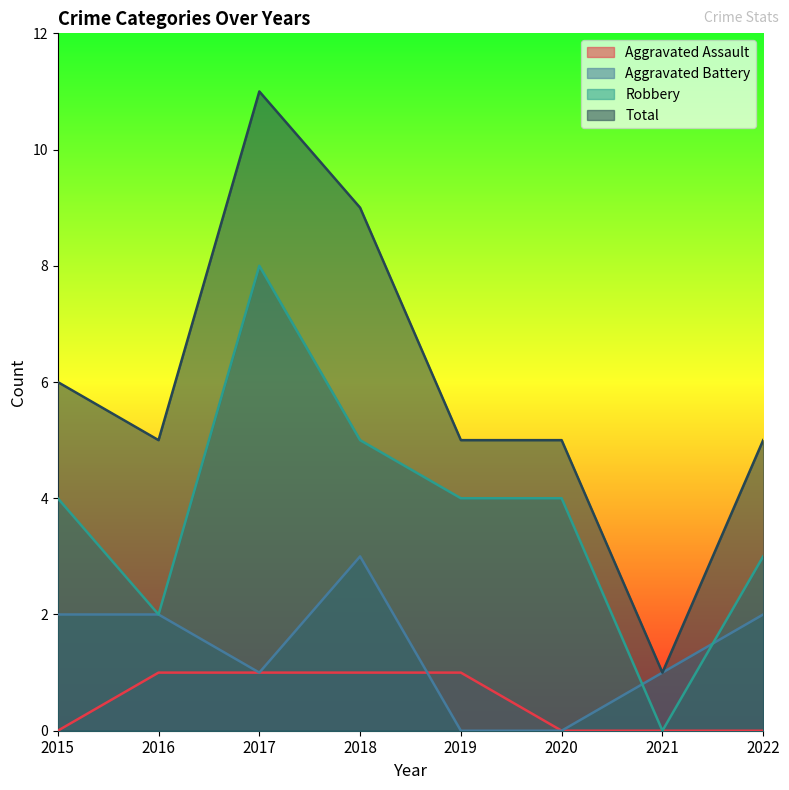

What are all the series names shown in the legend?

Aggravated Assault, Aggravated Battery, Robbery, Total